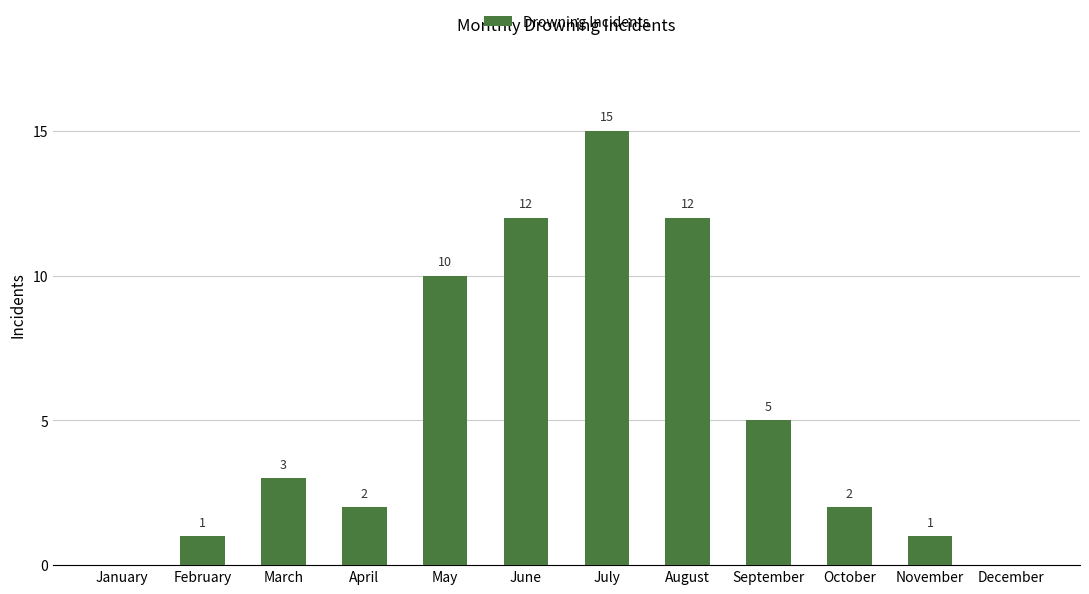

Where is the data nearest to the value 7?

September